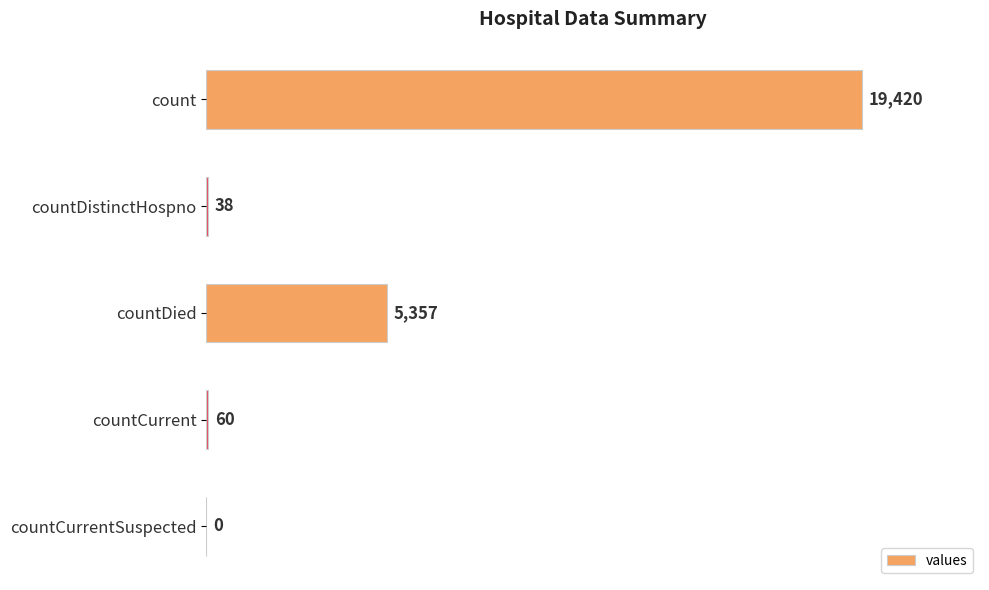

Reading top to bottom, list all the values displayed in this chart.

count=19420	countDistinctHospno=38	countDied=5357	countCurrent=60	countCurrentSuspected=0